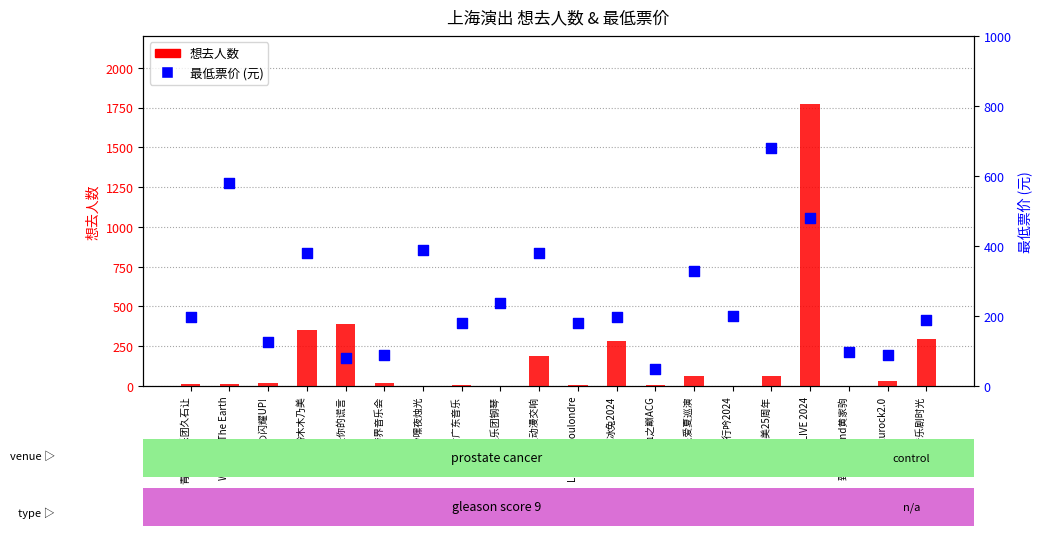

Which series contains the lowest Y value?

想去人数